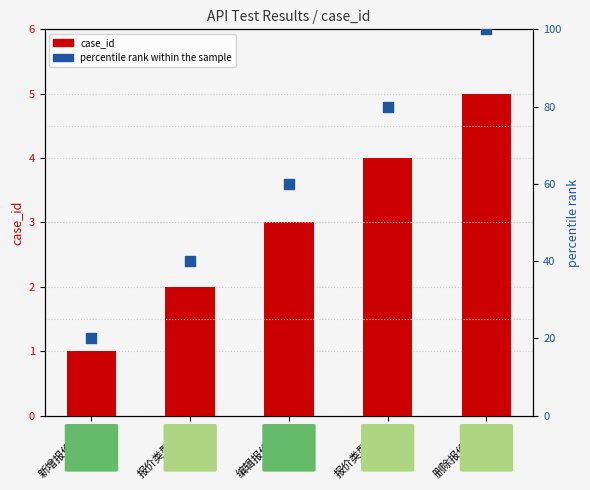

Which series has the largest Y range (max minus min)?

percentile rank within the sample